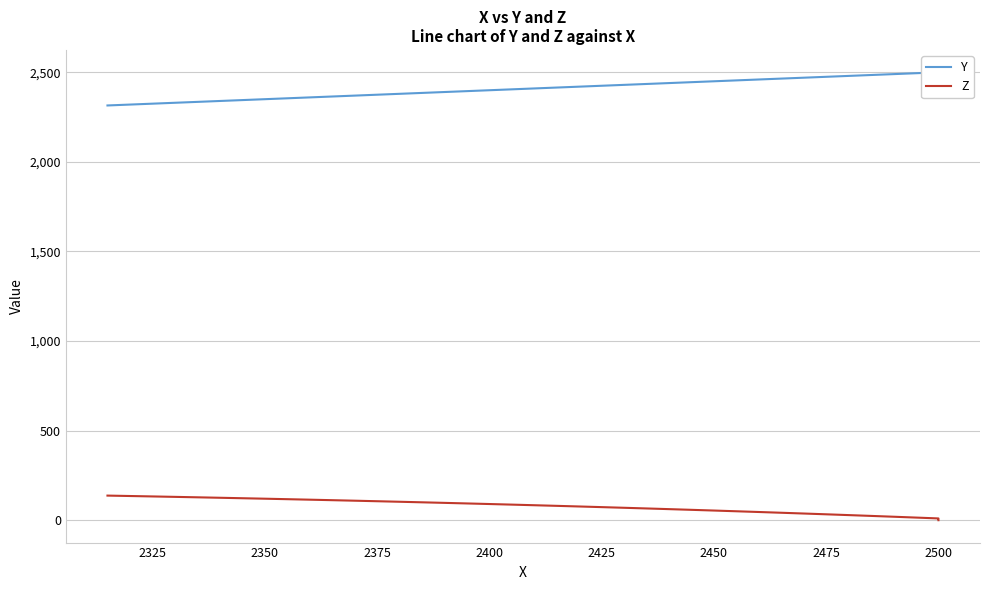

How many values in Z are above zero?

39